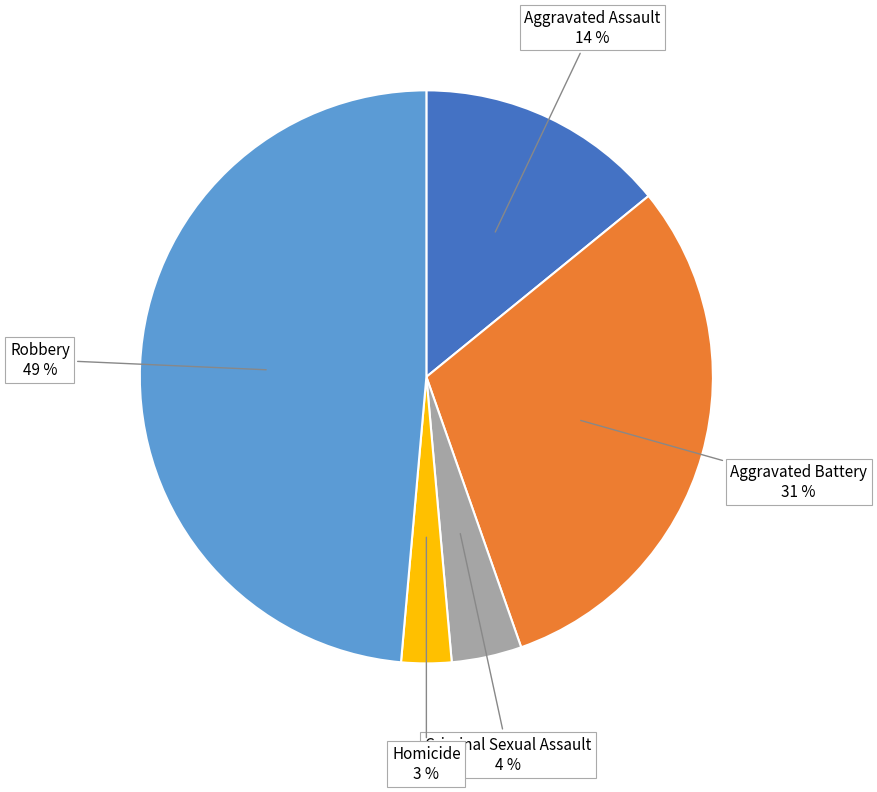

Is there a majority slice in this chart?

No